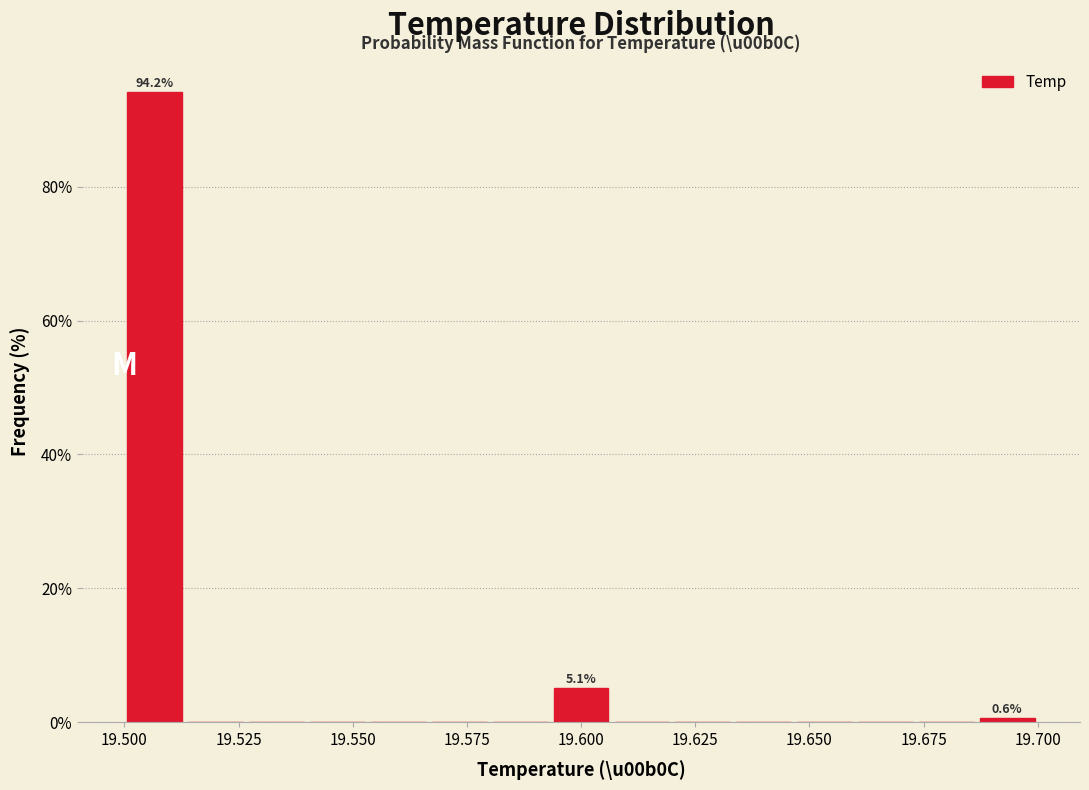

Around what value on the x-axis is the tallest bar? Give the approximate position of its centre, as read against the axis.

19.505